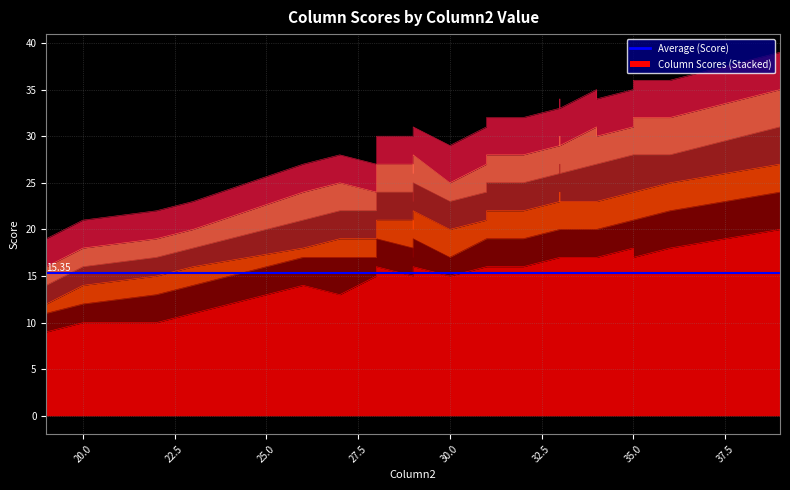

What is the sum of the Column7 values at 33 and 33?

6